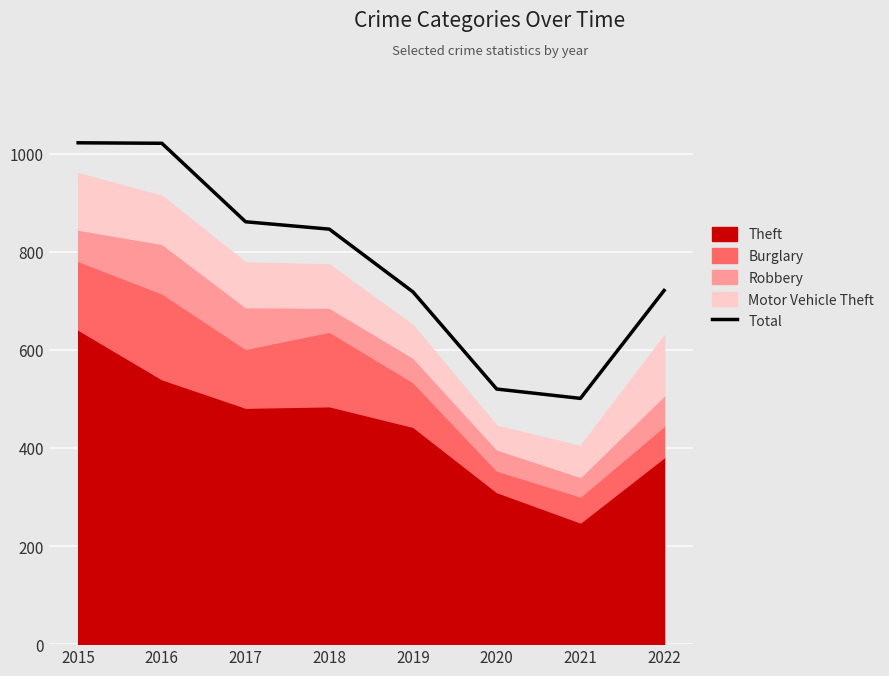

What is the greatest value displayed?

1022